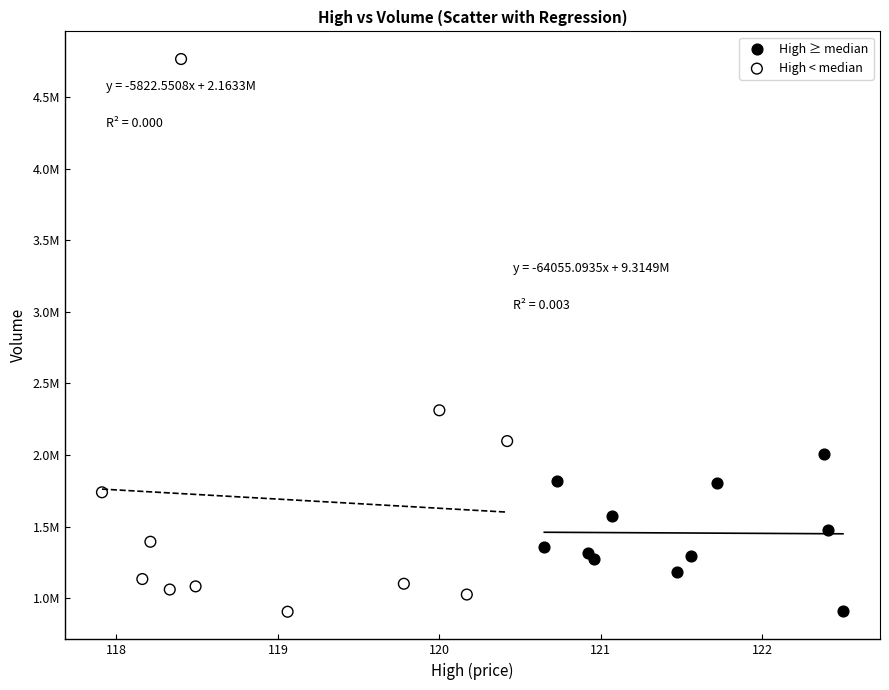

Which series has the widest spread of Y values?

High < median